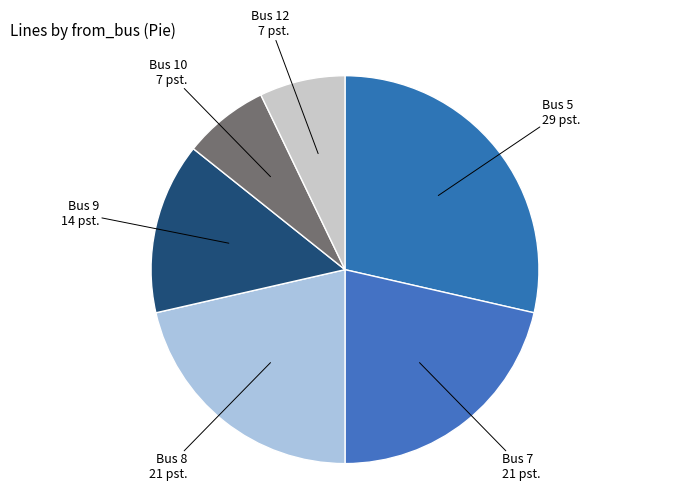

Is it true that Bus 10 7 pst. is 7% of the pie?

True